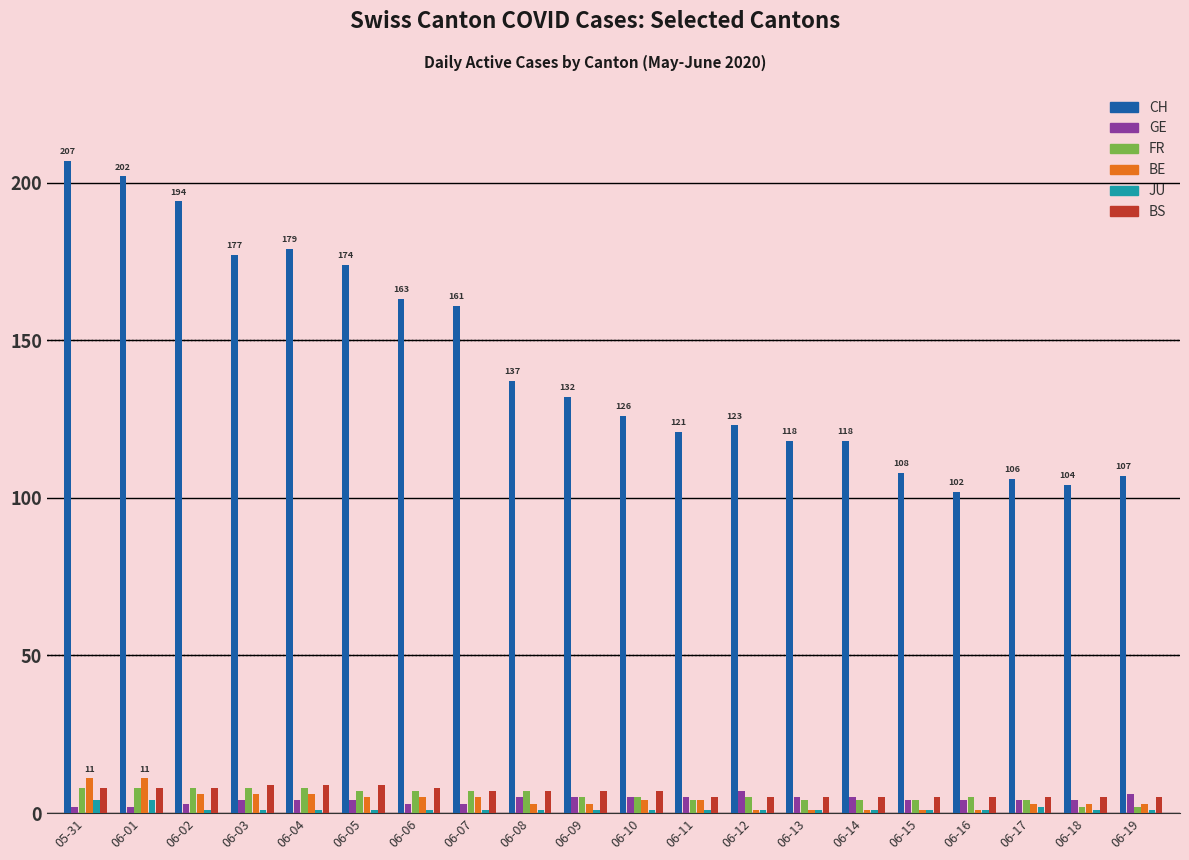

How many BE values are between 3 and 6?

13